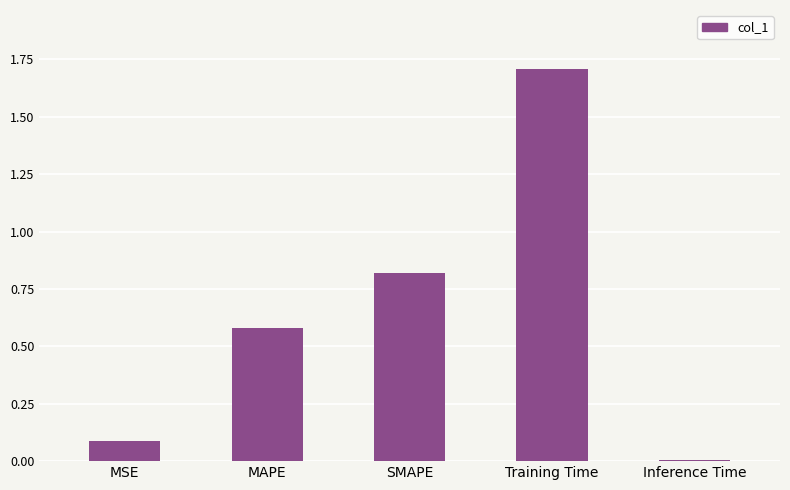

The chart shows a value of 0.9 at MAPE. True or false?

False